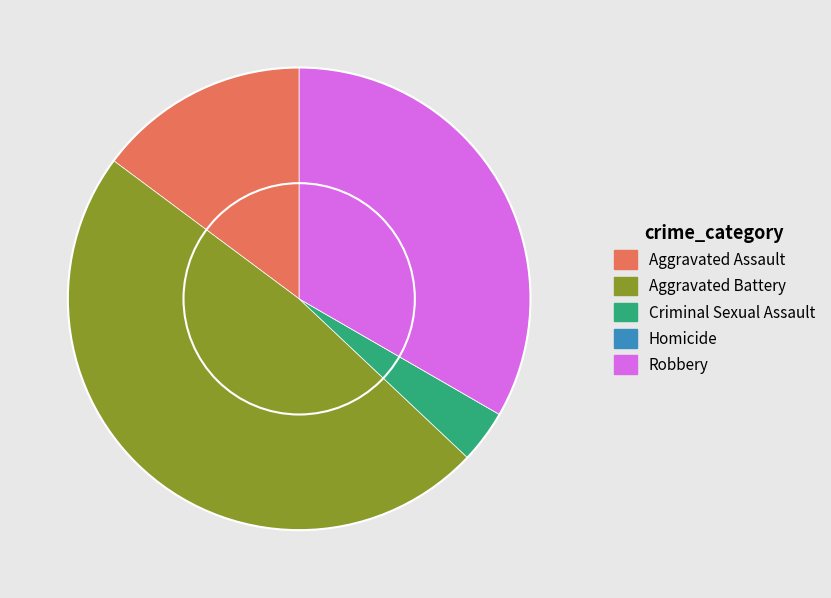

Is there any slice that represents more than half of the pie?

No